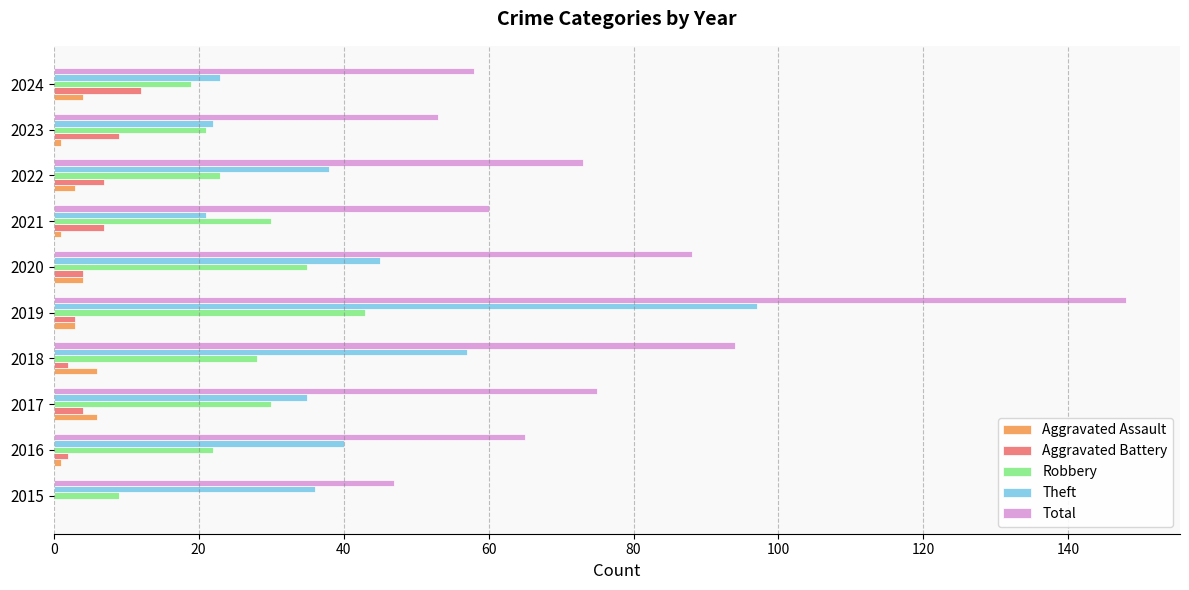

How many values in Aggravated Battery are above zero?

9